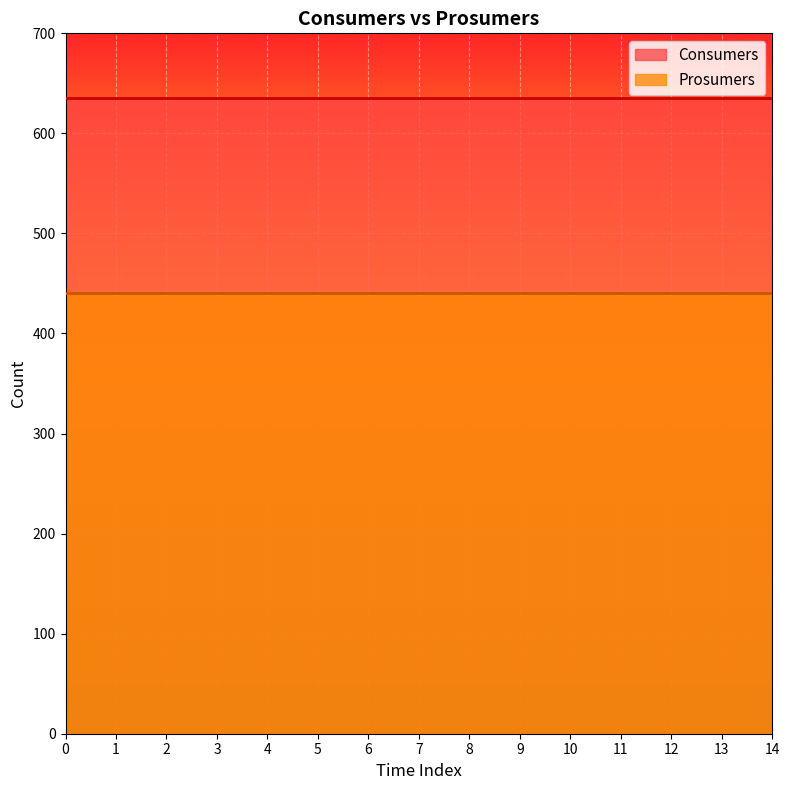

True or false: Consumers has more than 0 points higher than both neighbors.

False